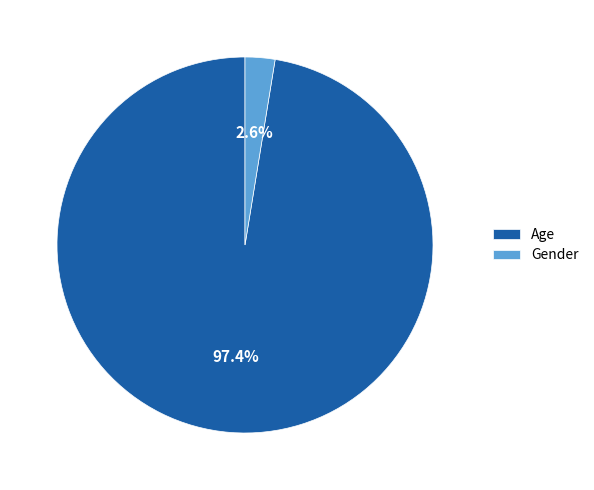

To the nearest percent, what is the difference between the largest and smallest slice percentages?

95%